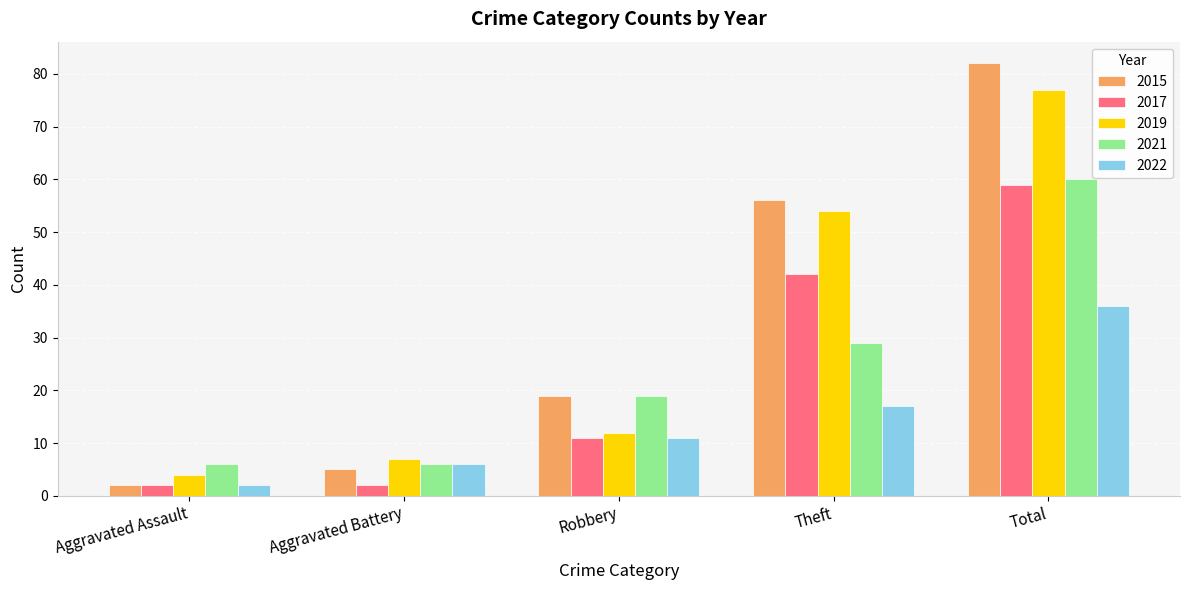

True or false: 2022 has a value of 17 at Theft.

True